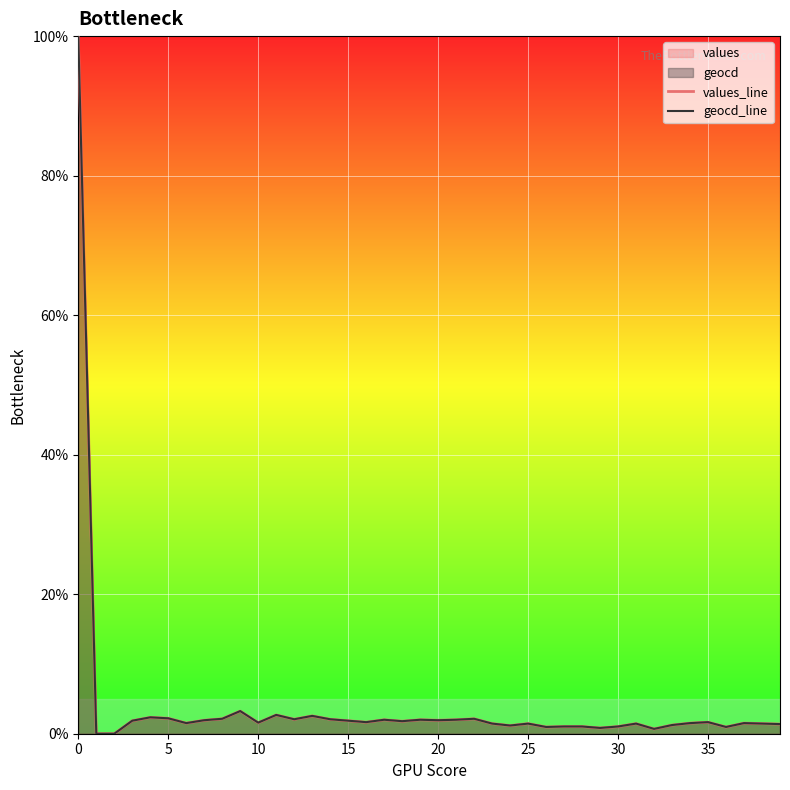

Between 11 and 33, which series saw the biggest shift?

geocd_line